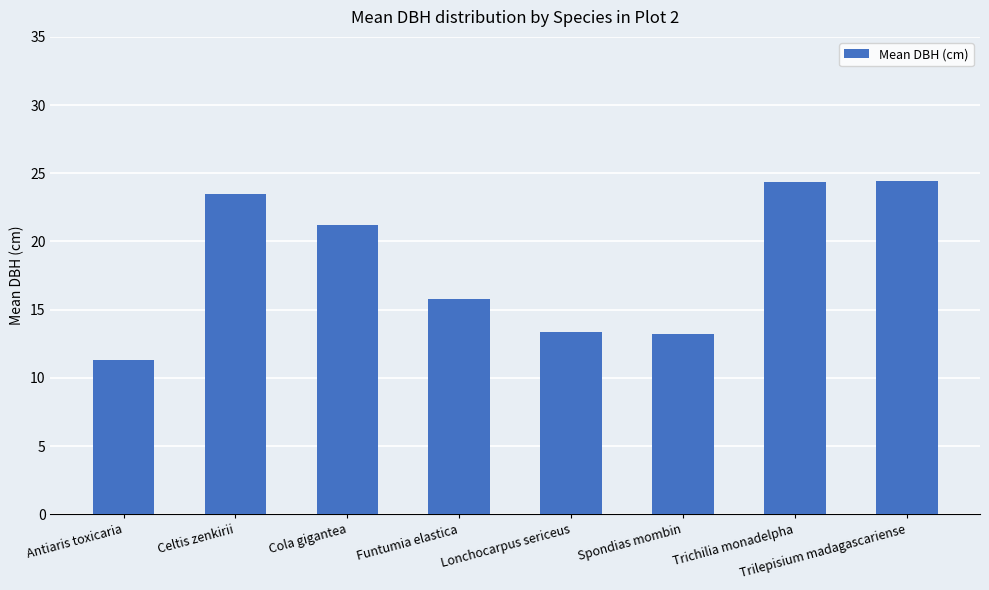

What is the ratio of the value at Cola gigantea to the value at Spondias mombin?

1.6